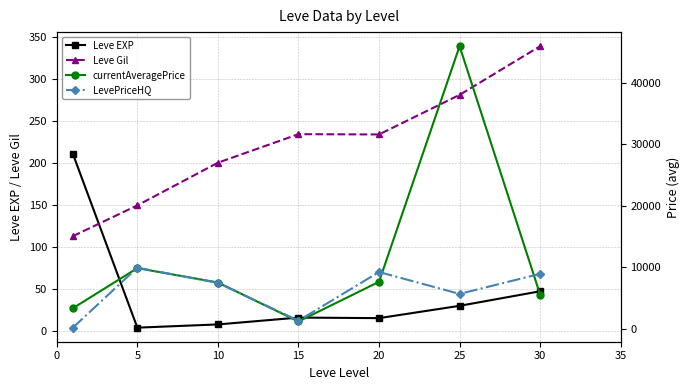

What is the value of the Leve EXP point at the 5th from the left?

15.0